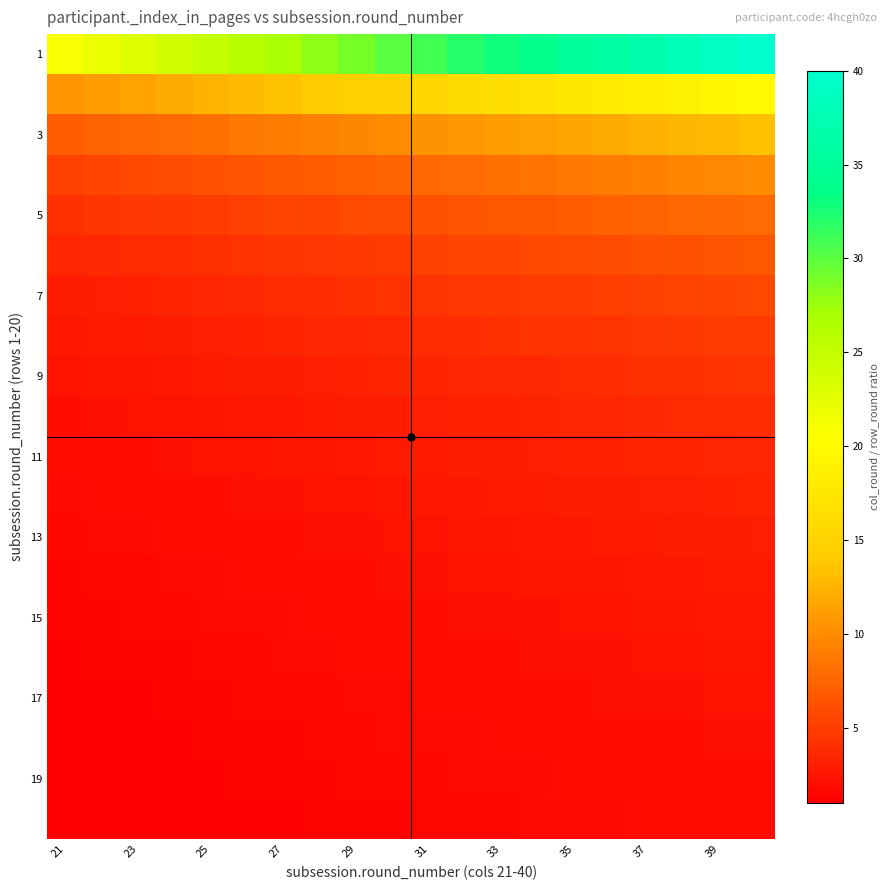

At how many categories does at least one series exceed 34?

6